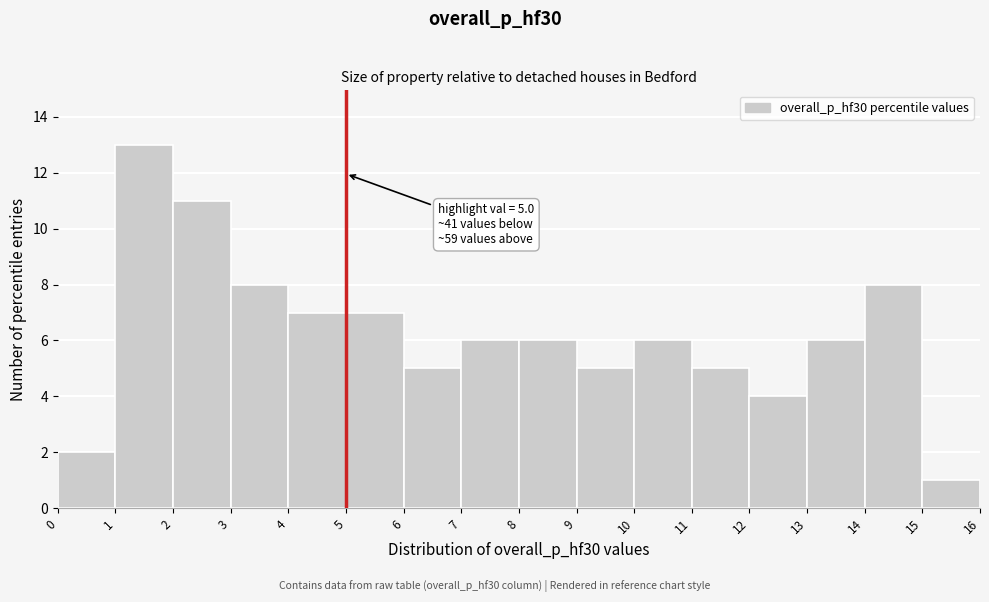

Over which range of the x-axis is the bar tallest?

1 to 2